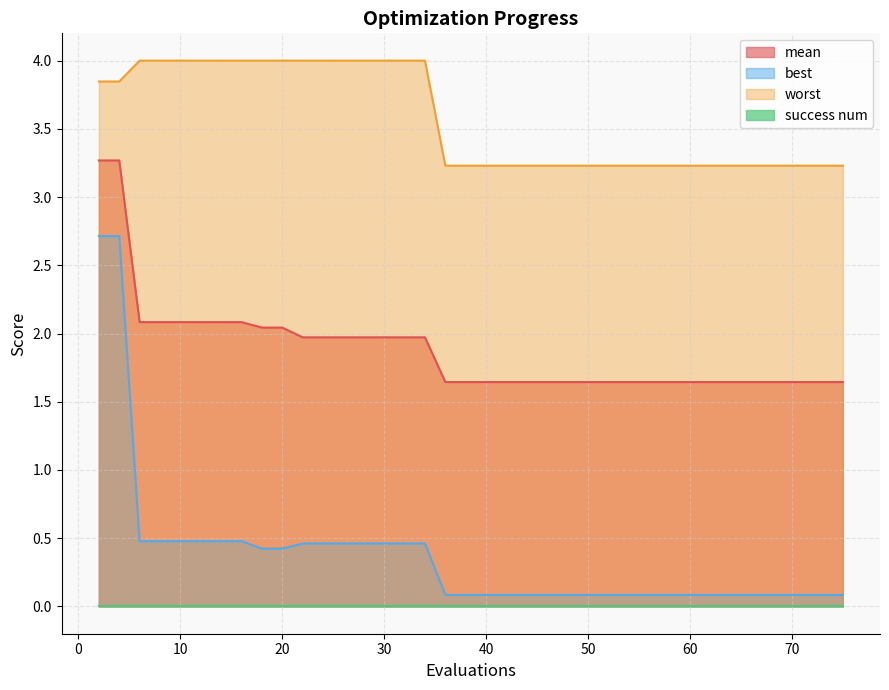

Read the best value at 22.

0.5